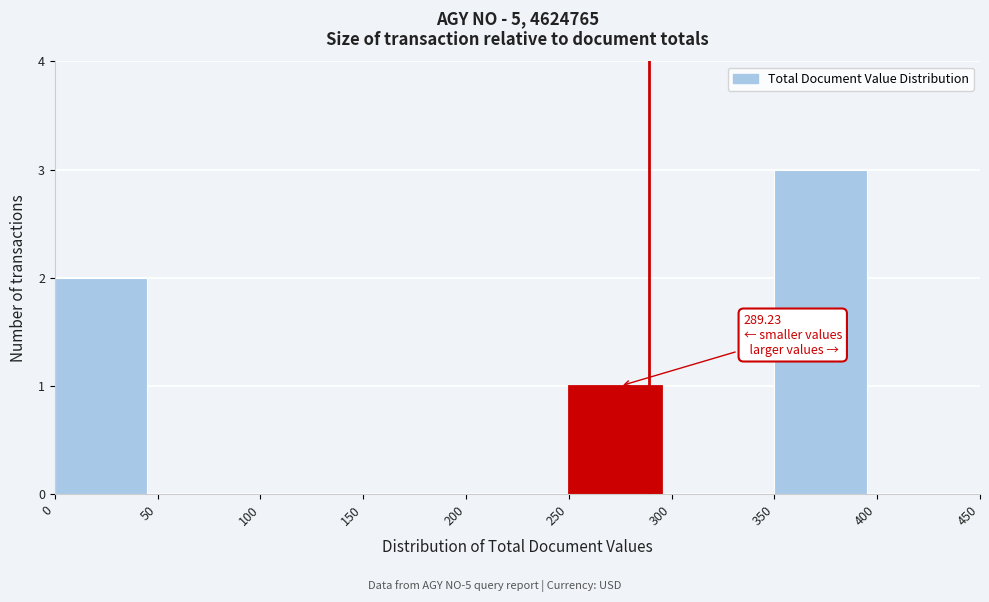

Over which range of the x-axis is the bar tallest?

350 to 400